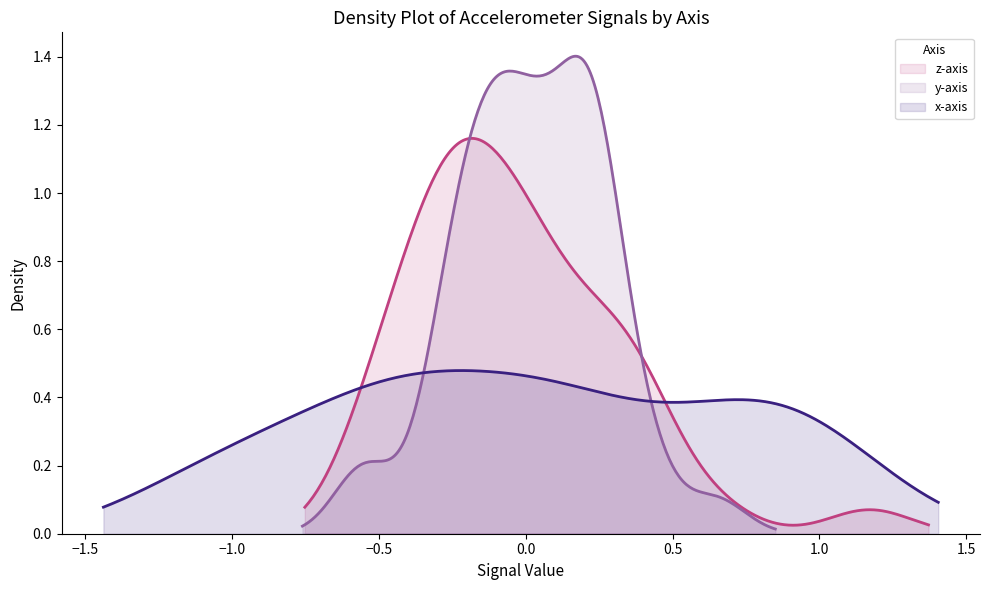

How many lines are shown in the chart?

3